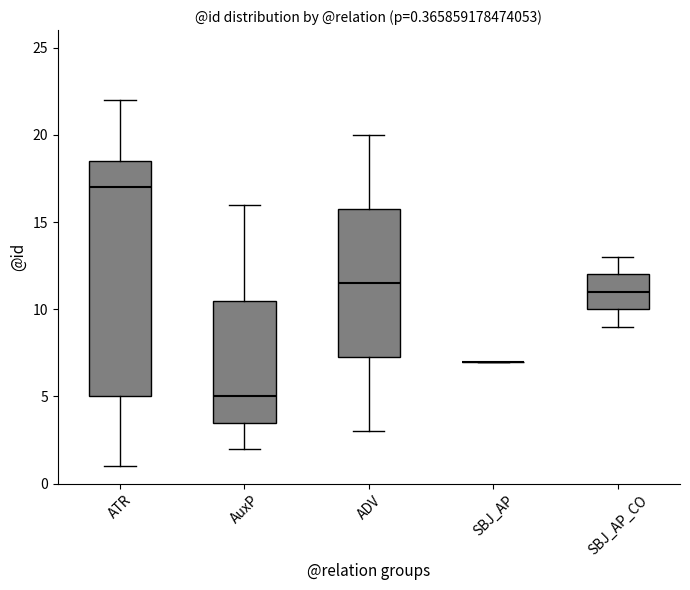

Comparing the boxes themselves (not the whiskers), which one is the tallest?

ATR